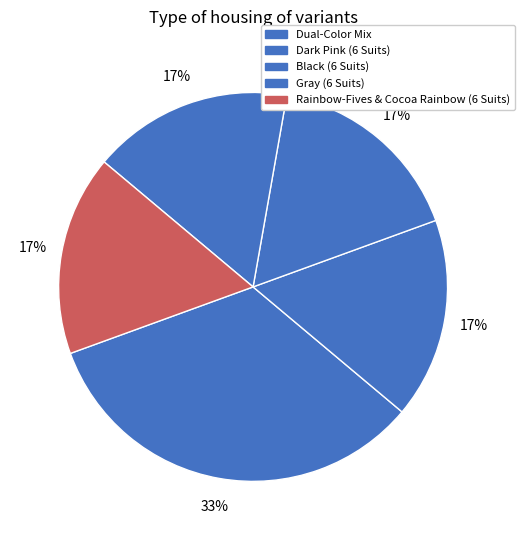

Count the number of slices in the pie.

5